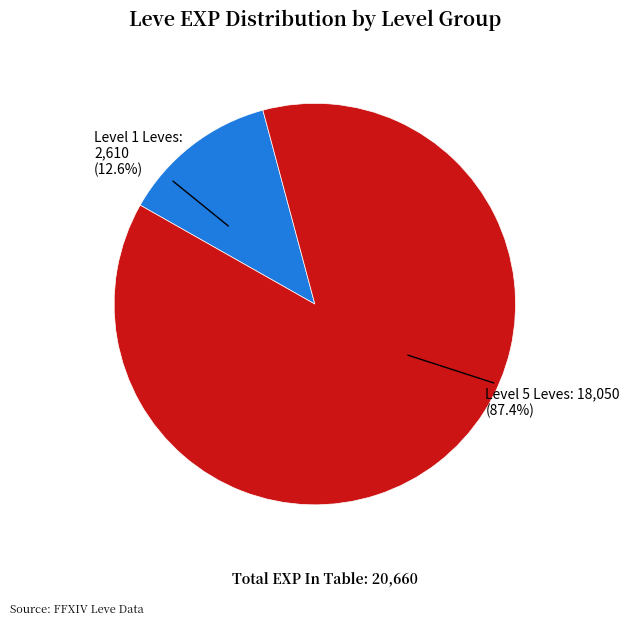

To the nearest percent, what is the average slice percentage?

50%